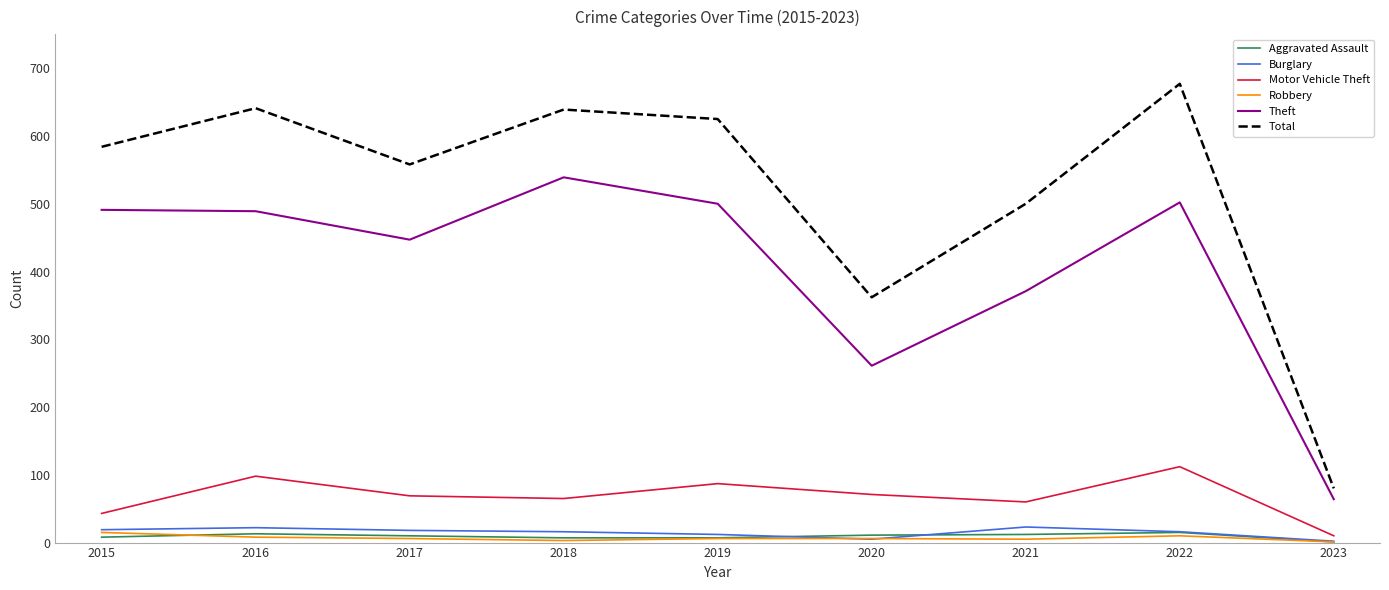

Count the number of categories in the chart.

9